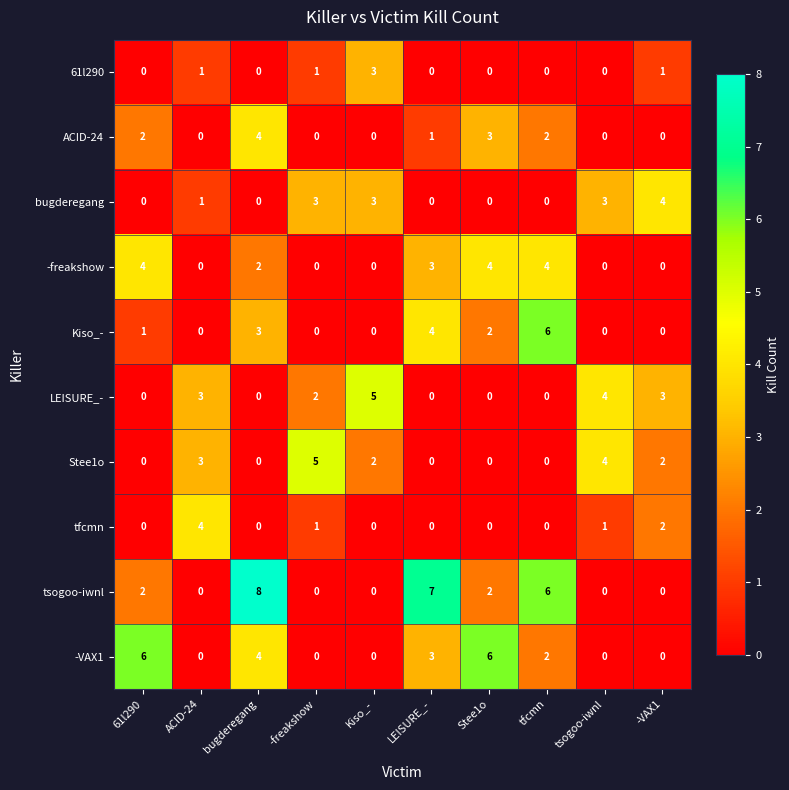

Is it true that tsogoo-iwnl equals 9 at LEISURE_-?

False